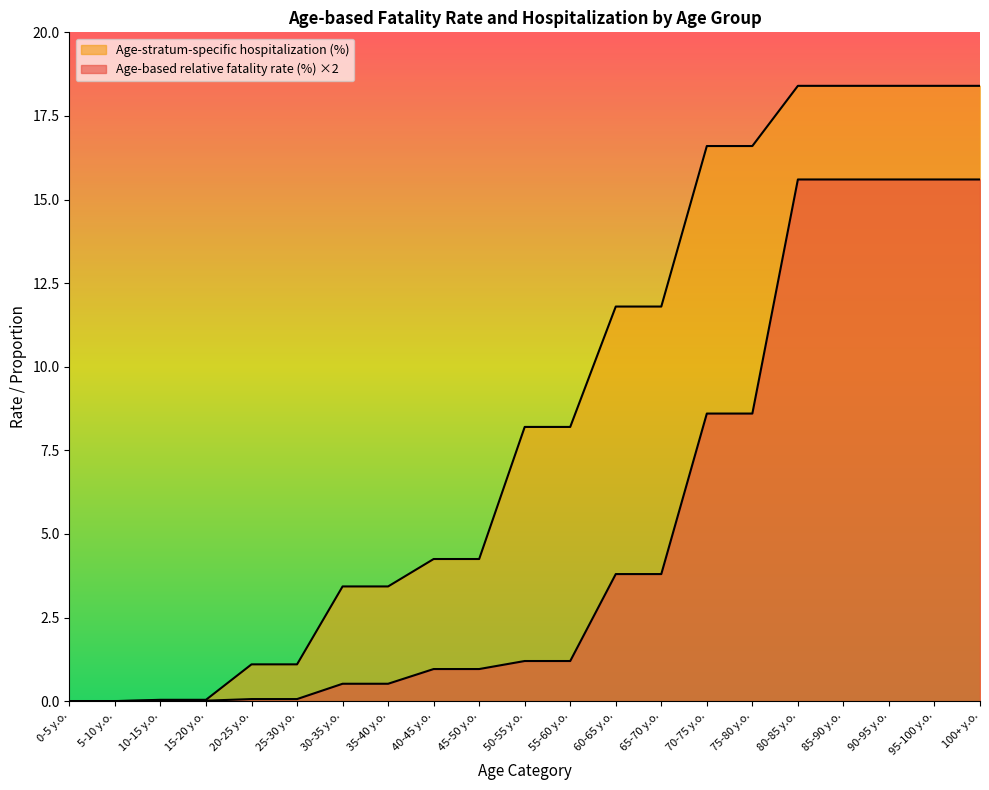

Does the chart display data point markers on the line(s)?

No